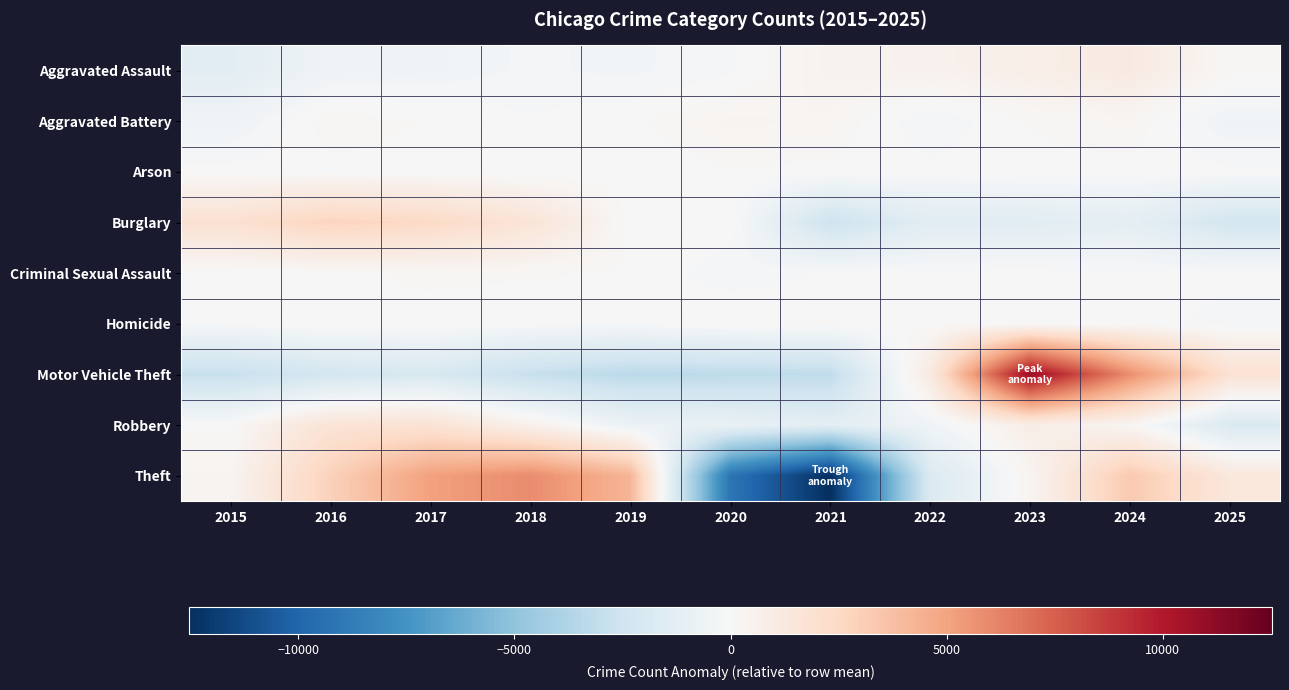

Which series has the widest spread of values?

Theft